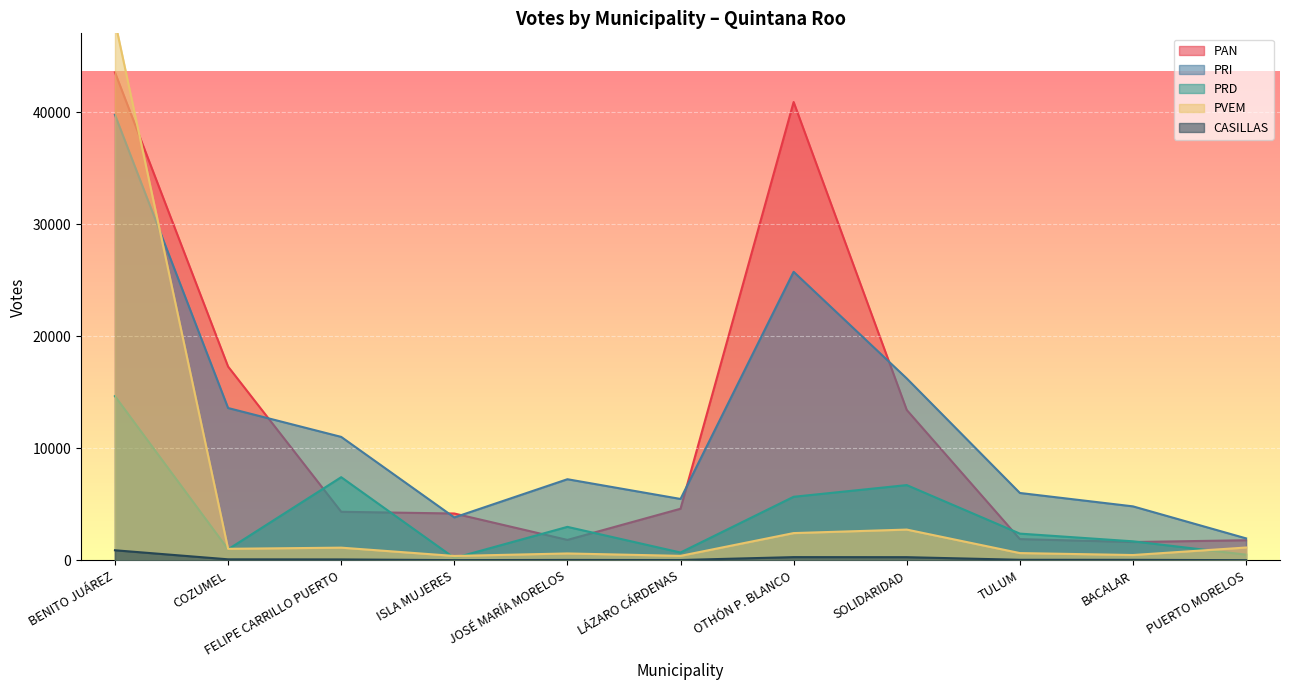

True or false: PRD and PRI intersect in this chart.

False